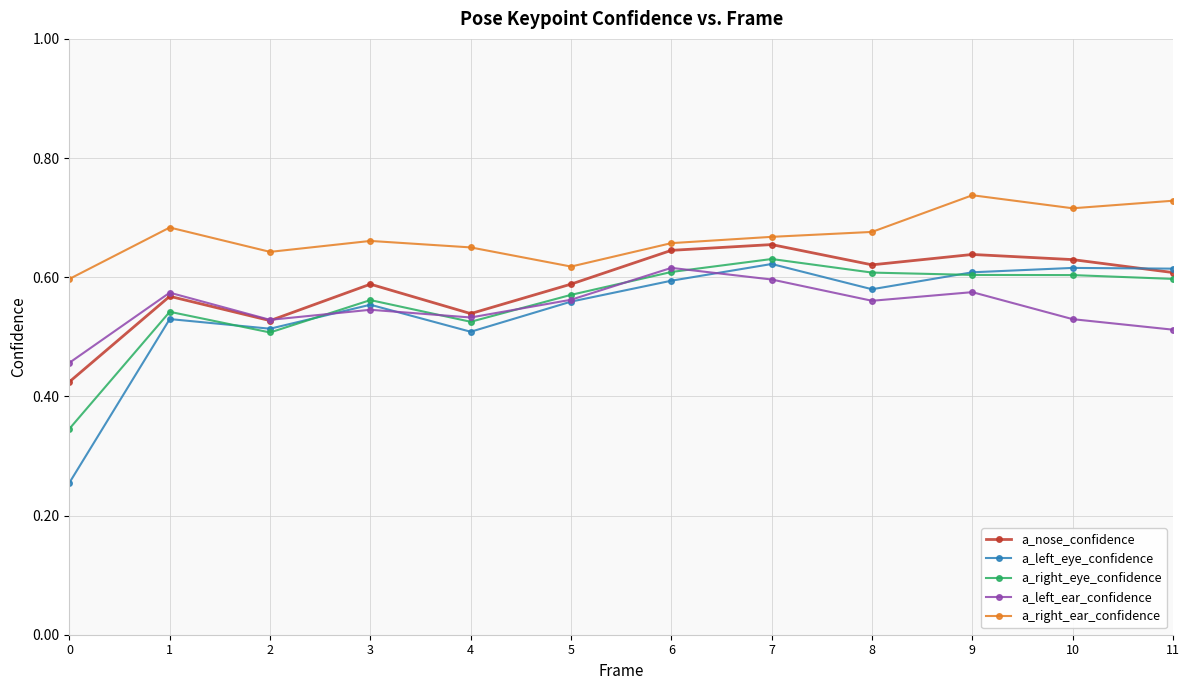

The value of a_right_ear_confidence at 8 is 1.1. True or false?

False